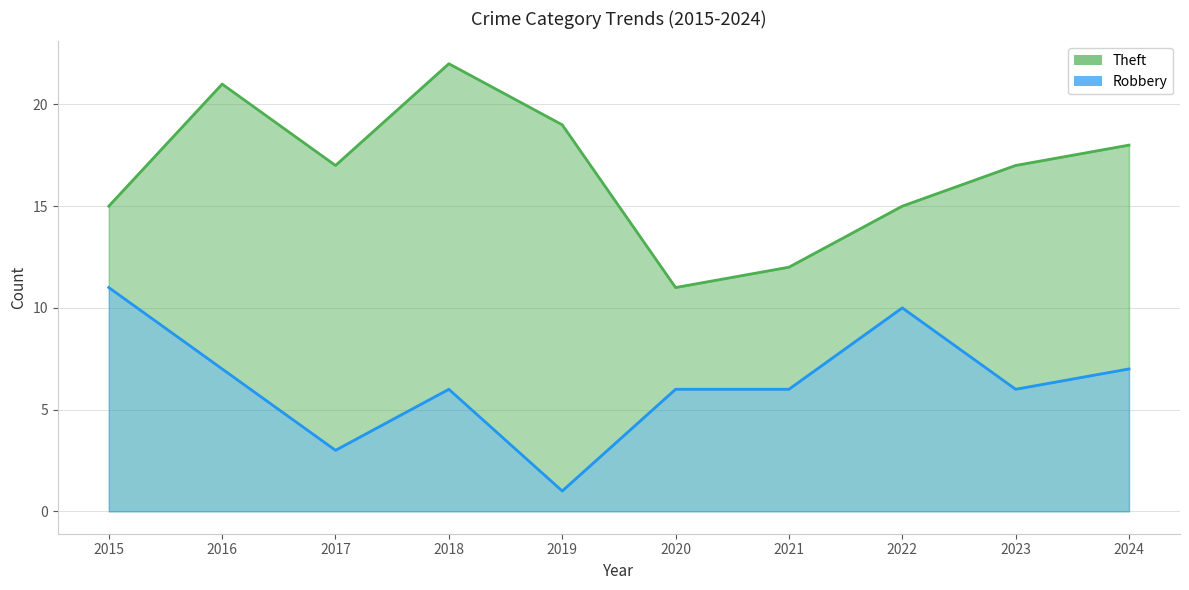

At which category does Robbery reach its first local valley?

2017